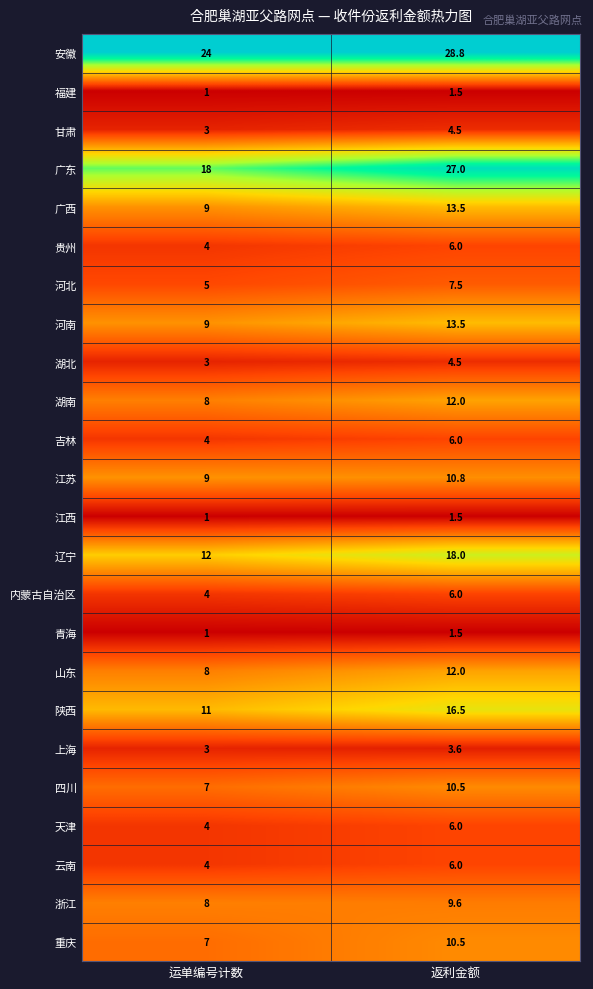

Is the value of 广西 at 返利金额 greater than the value of 天津 at 运单编号计数?

Yes